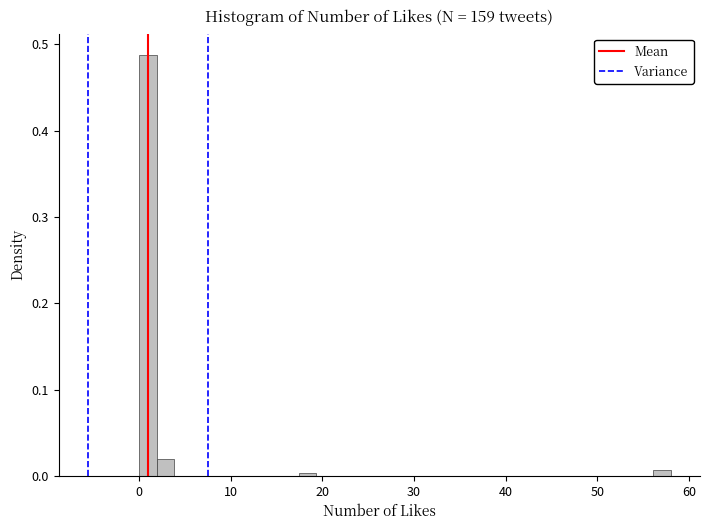

Around what value on the x-axis is the tallest bar? Give the approximate position of its centre, as read against the axis.

1